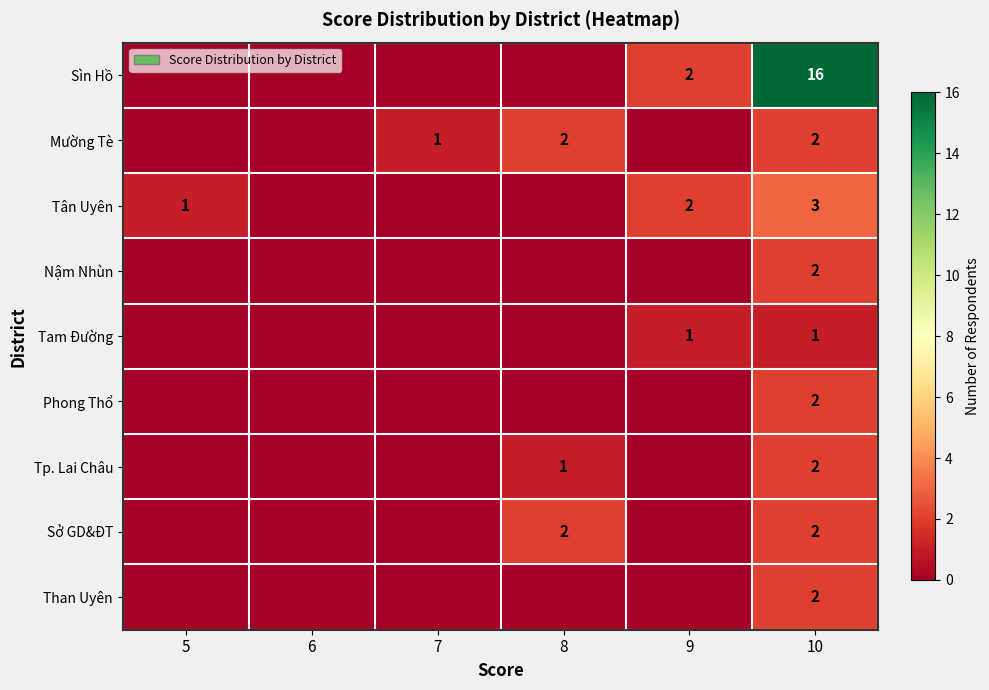

What is the total value across all series at 10?

32